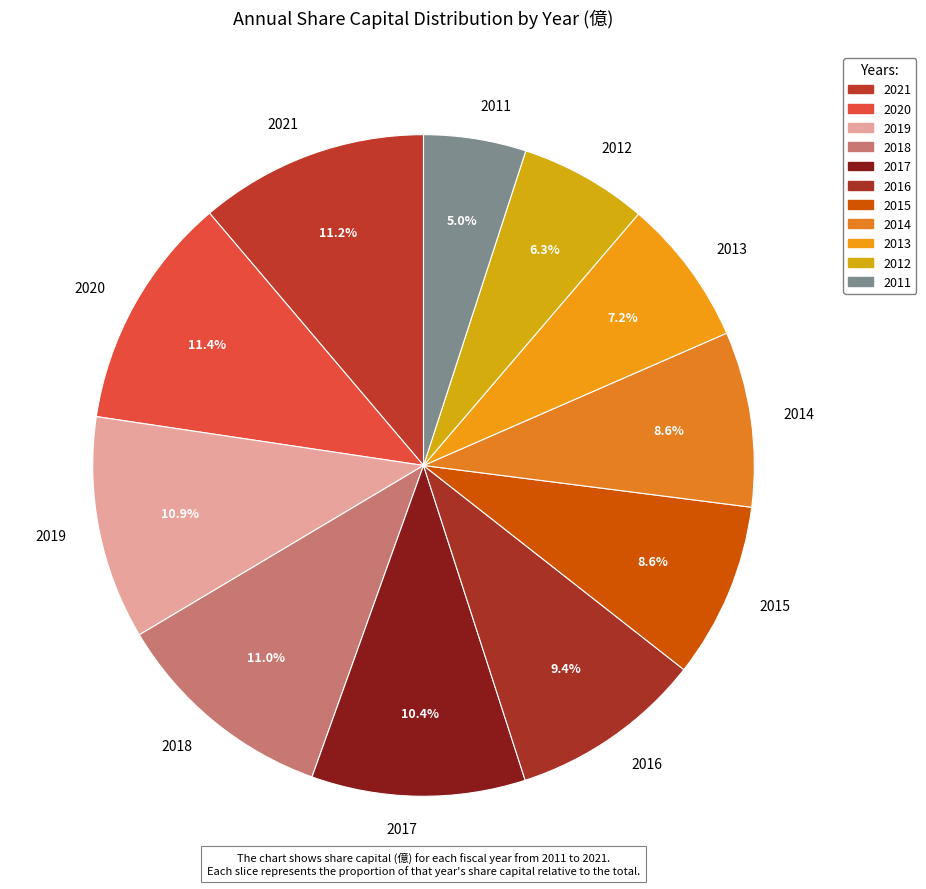

Is 2017 the majority of the pie?

No